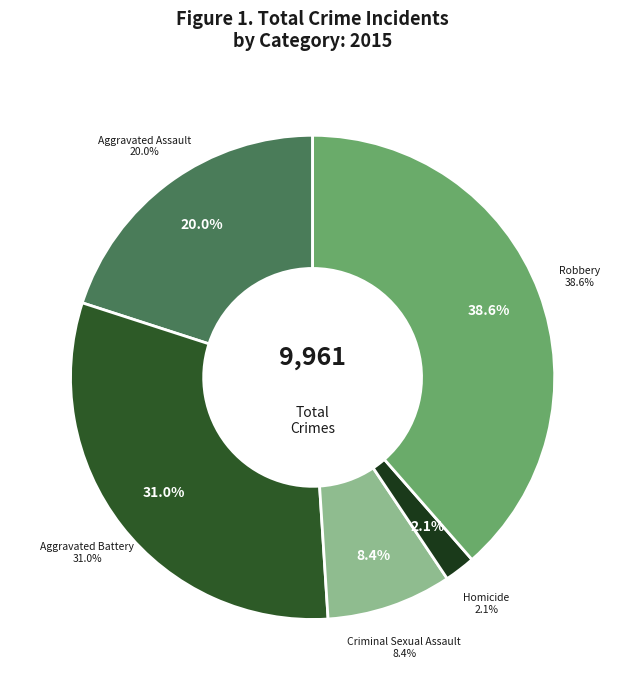

What portion of the pie excludes Aggravated Assault?

80.0%